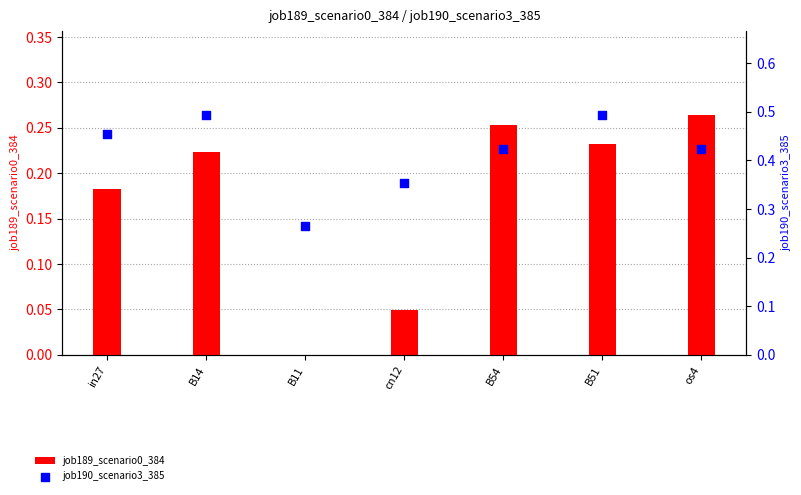

Which series contains the highest Y value?

job190_scenario3_385